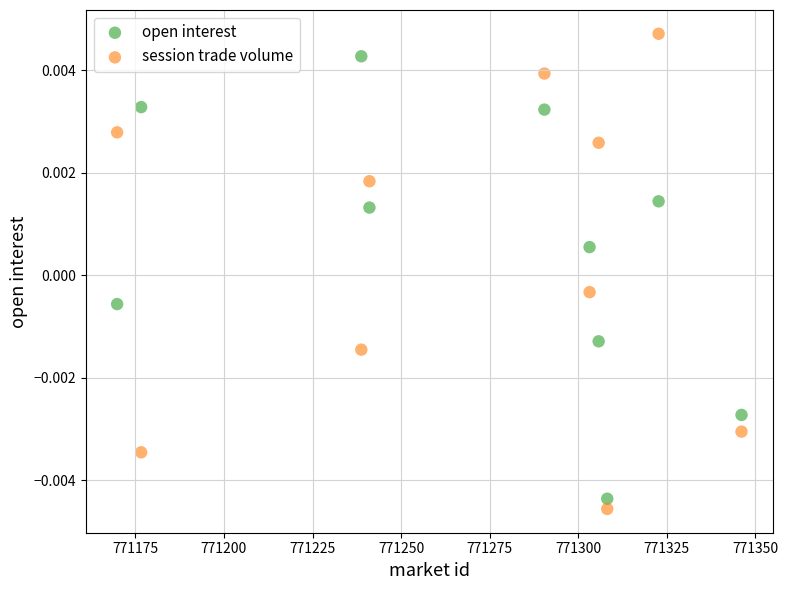

What are all the series names shown in the legend?

open interest, session trade volume